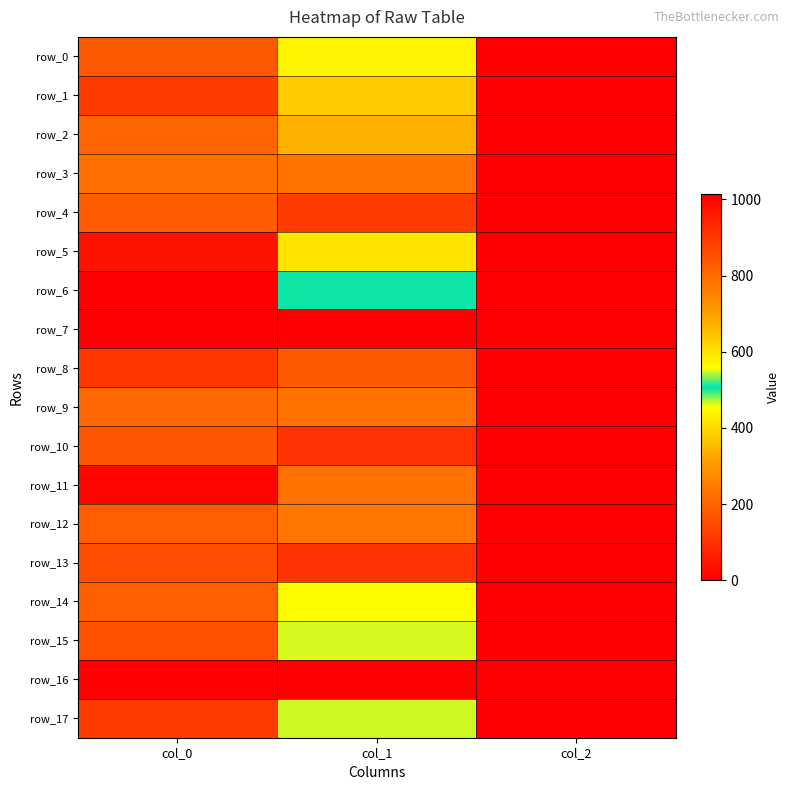

What is the sum of the row_15 values at col_2 and col_1?

552.1